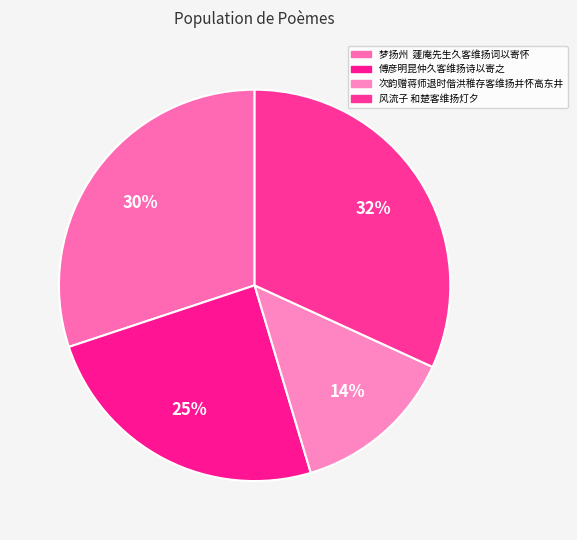

What is the smallest slice in the pie chart?

次韵赠蒋师退时偕洪稚存客维扬并怀高东井